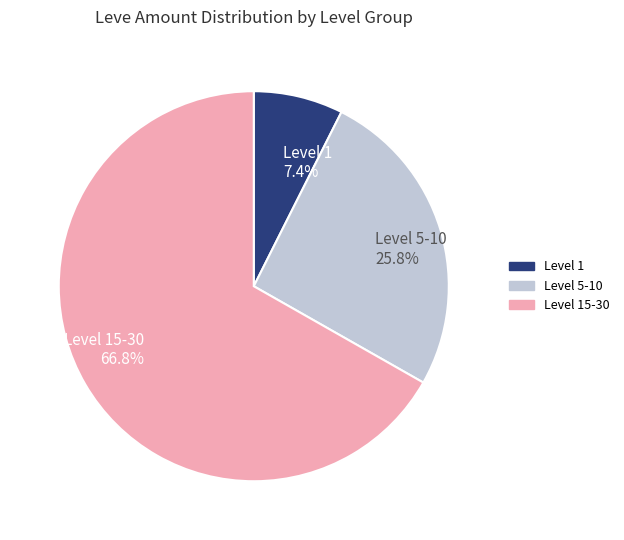

What is the ratio of the value at Level 5-10 to the value at Level 15-30?

0.4